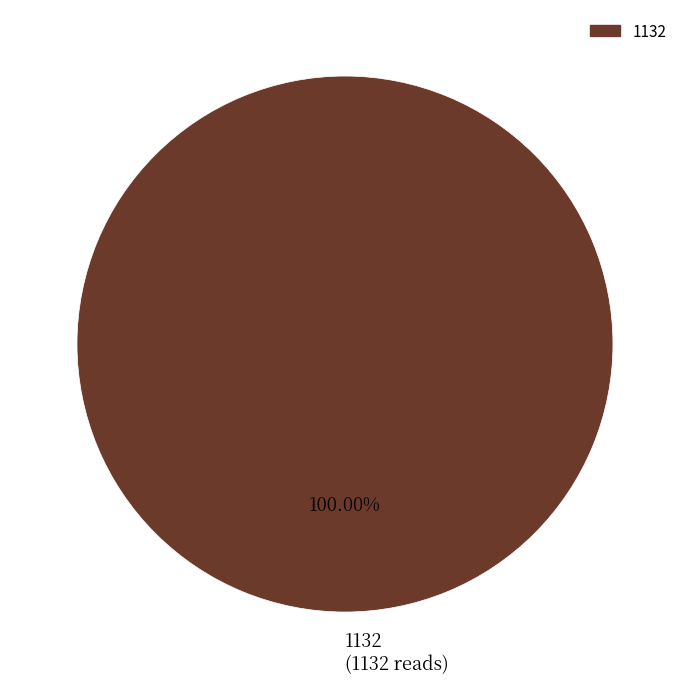

Rank the categories by value from highest to lowest.

1132 (1132 reads)